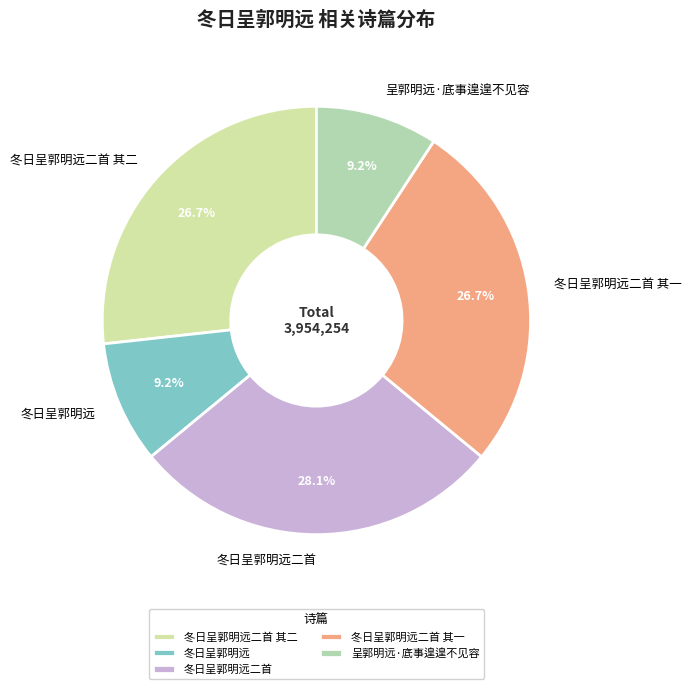

True or false: 冬日呈郭明远二首 其二 accounts for 27% of the total.

True